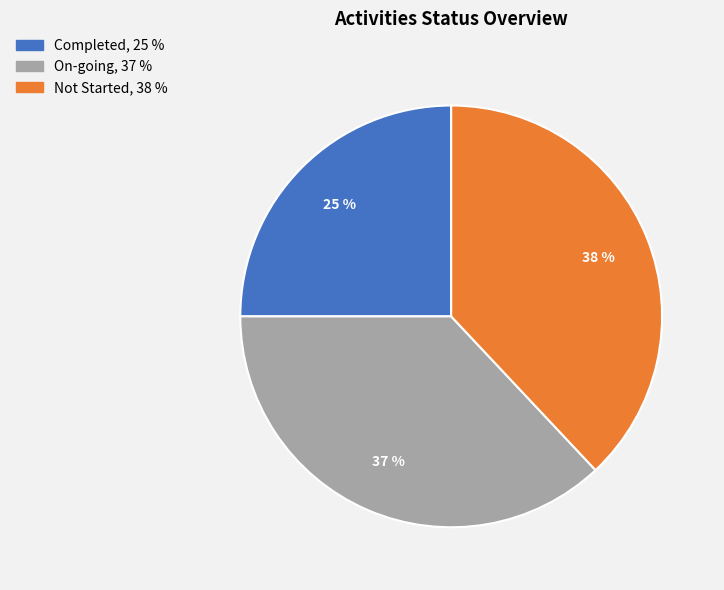

Approximately how many times larger is the value at On-going compared to Not Started?

1.0